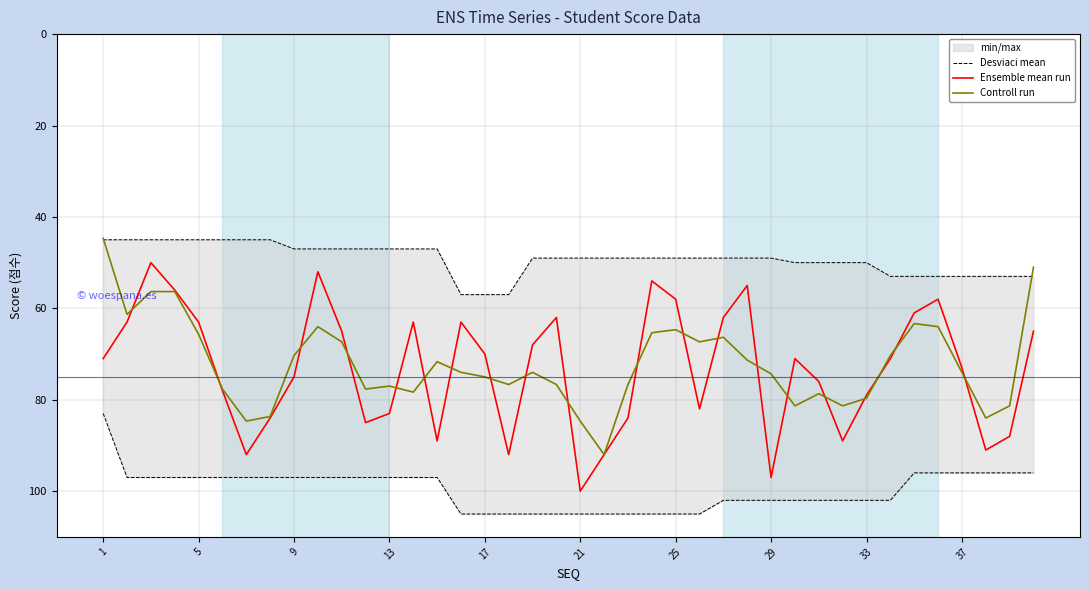

How many times do Controll run and Ensemble mean run cross each other?

20